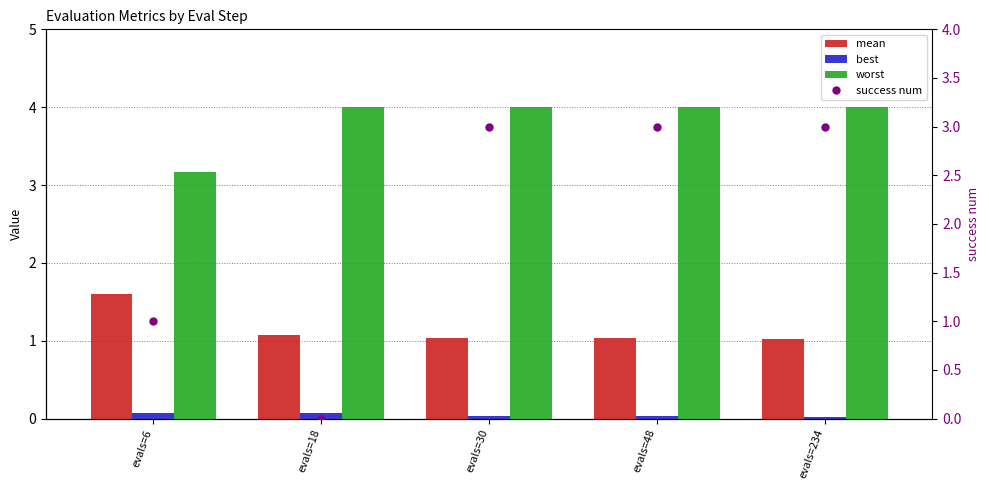

Between evals=6 and evals=30, which series saw the biggest shift?

worst